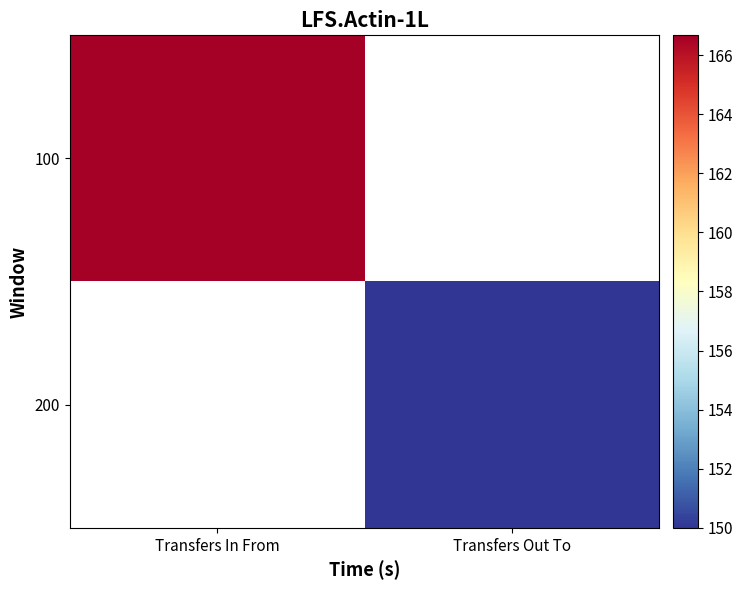

At which label does 100 reach its peak?

Transfers In From